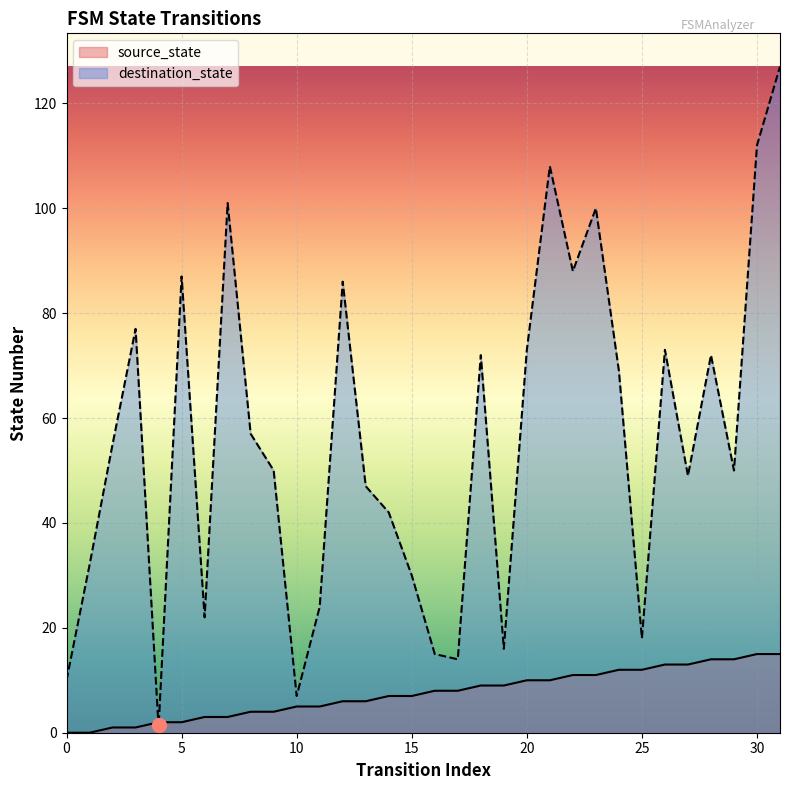

True or false: source_state has more than 2 interior local peaks.

False